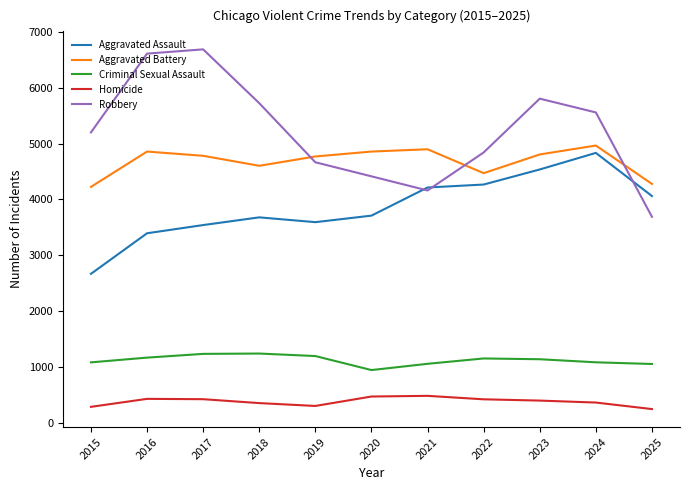

Is the value of Aggravated Assault at 2015 greater than the value of Aggravated Battery at 2024?

No